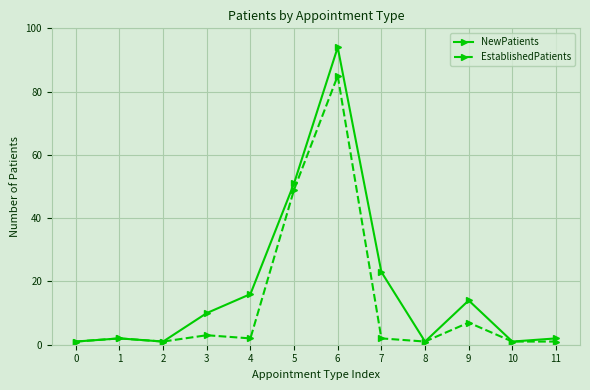

Where is the first local minimum for NewPatients?

2